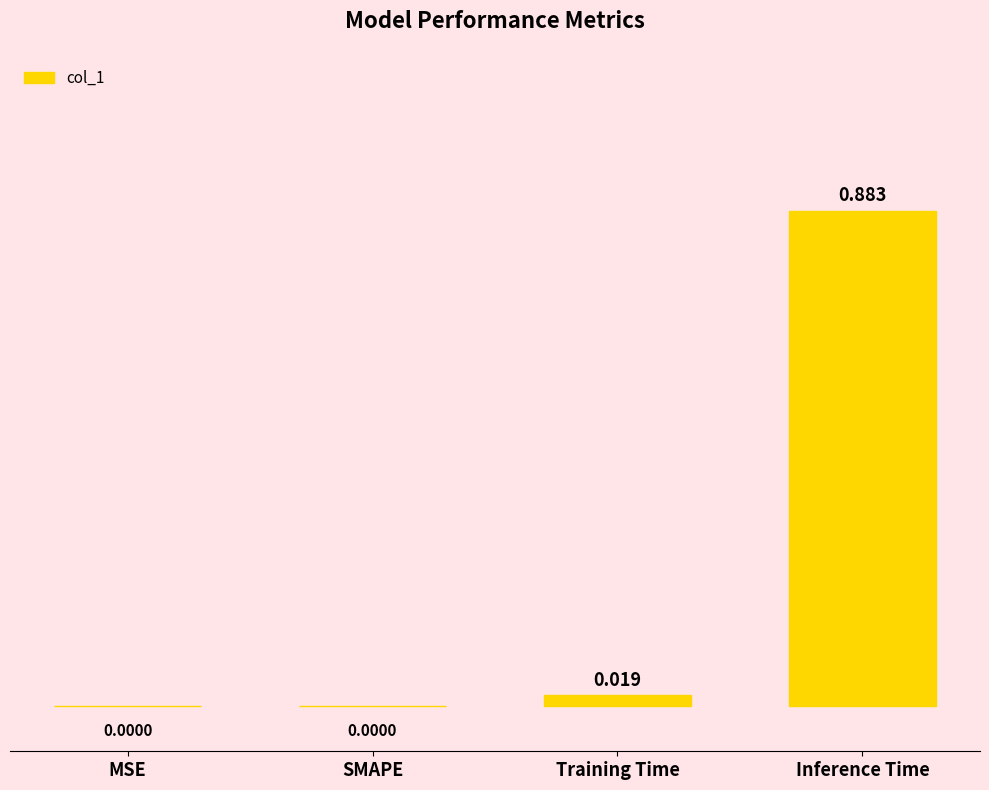

The chart shows a value of 0.6 at MSE. True or false?

False